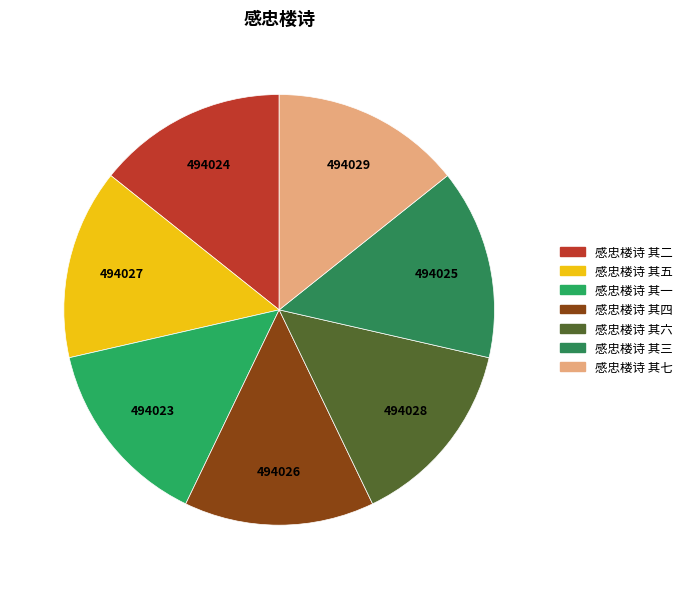

Approximately how many times larger is the value at 感忠楼诗 其三 compared to 感忠楼诗 其五?

1.0